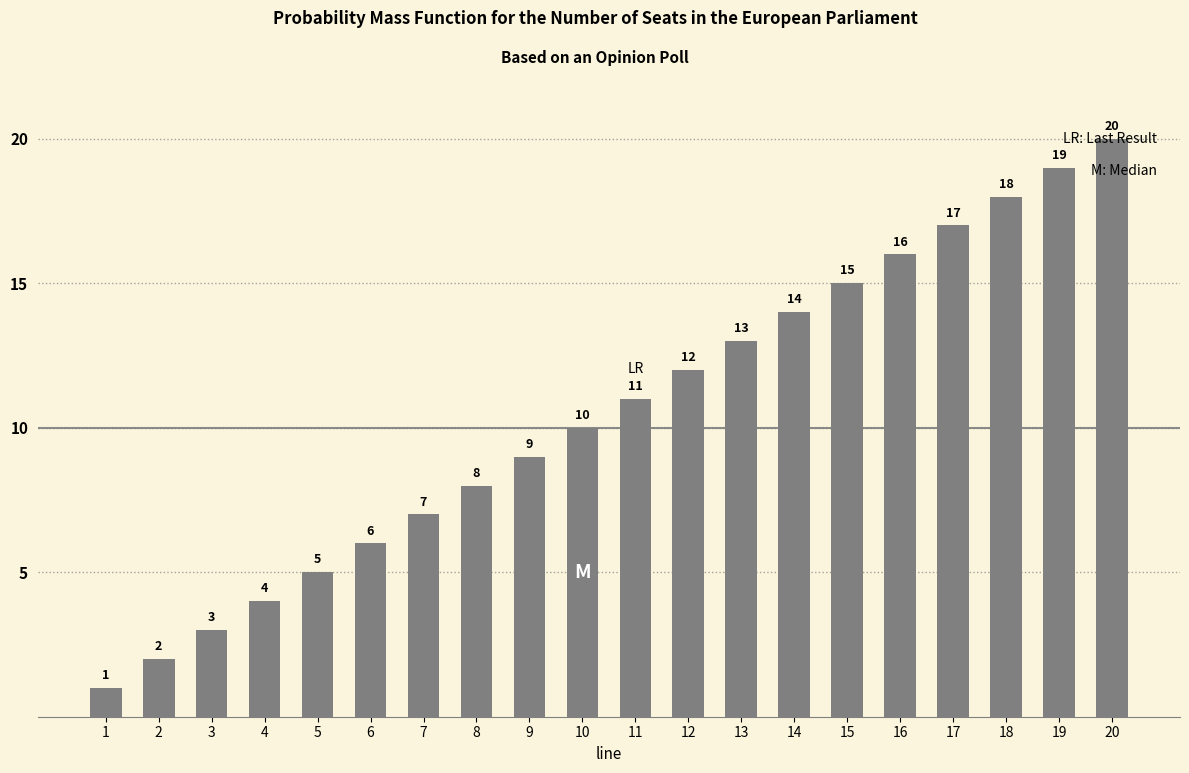

Read the value at 4, to the nearest 5.

5